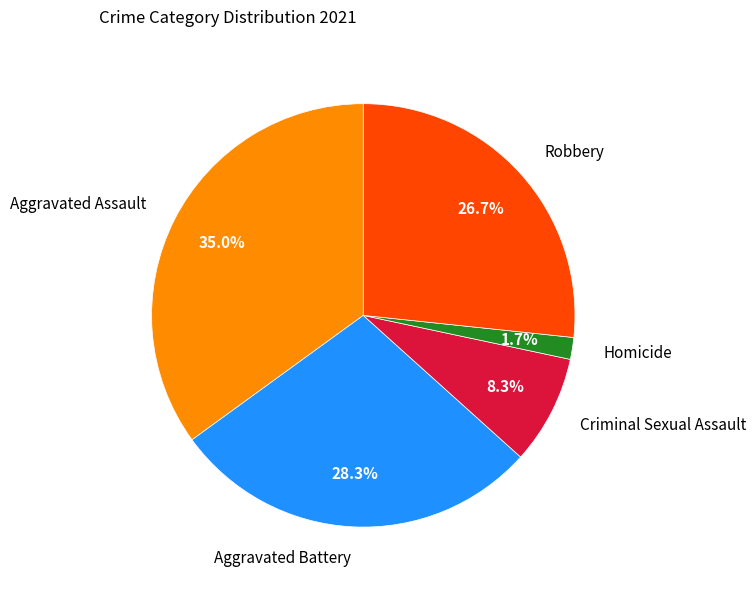

Does any single category account for the majority?

No